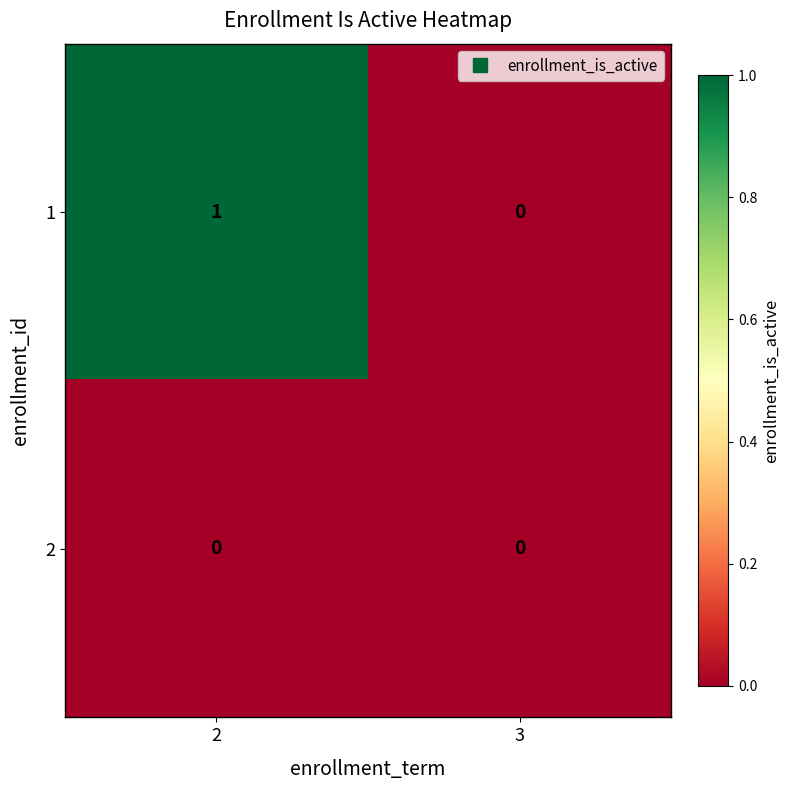

List the series in order of their overall mean, lowest first.

2, 1